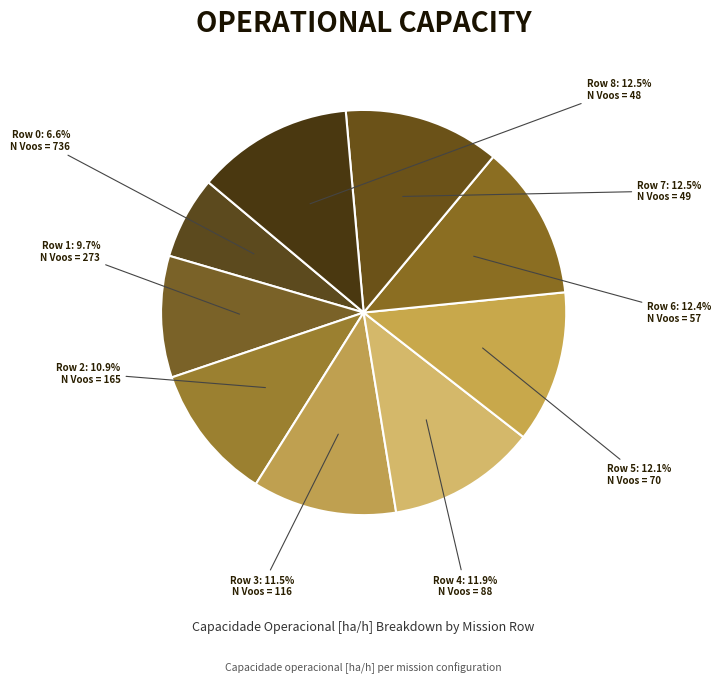

Is there a majority slice in this chart?

No